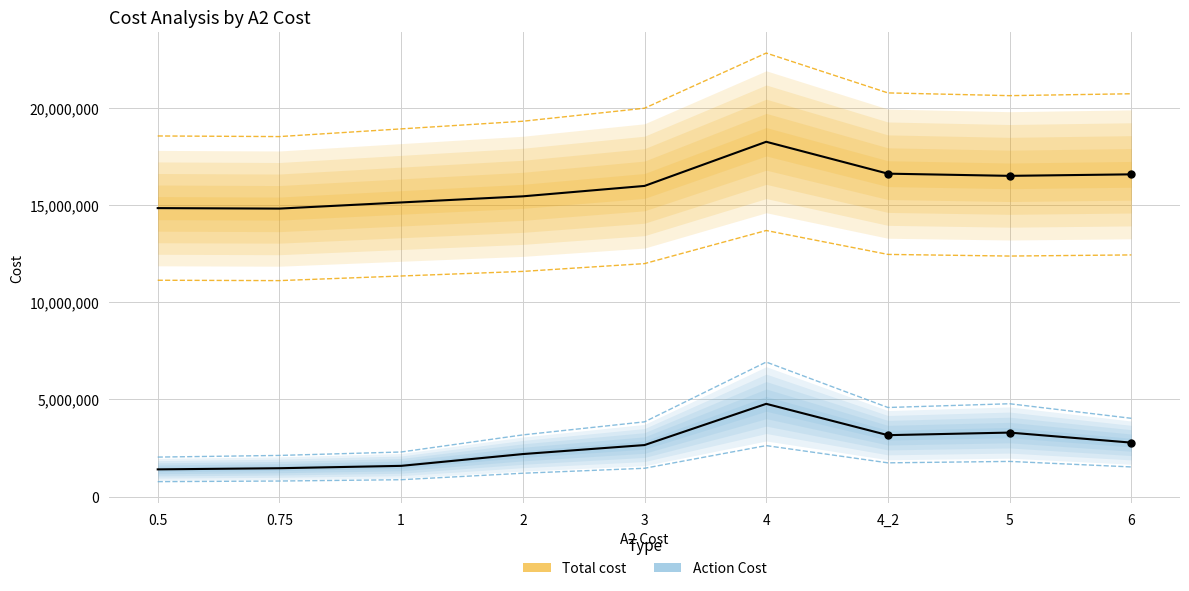

What is the spread (max minus min) of values at 4?

15889342.5